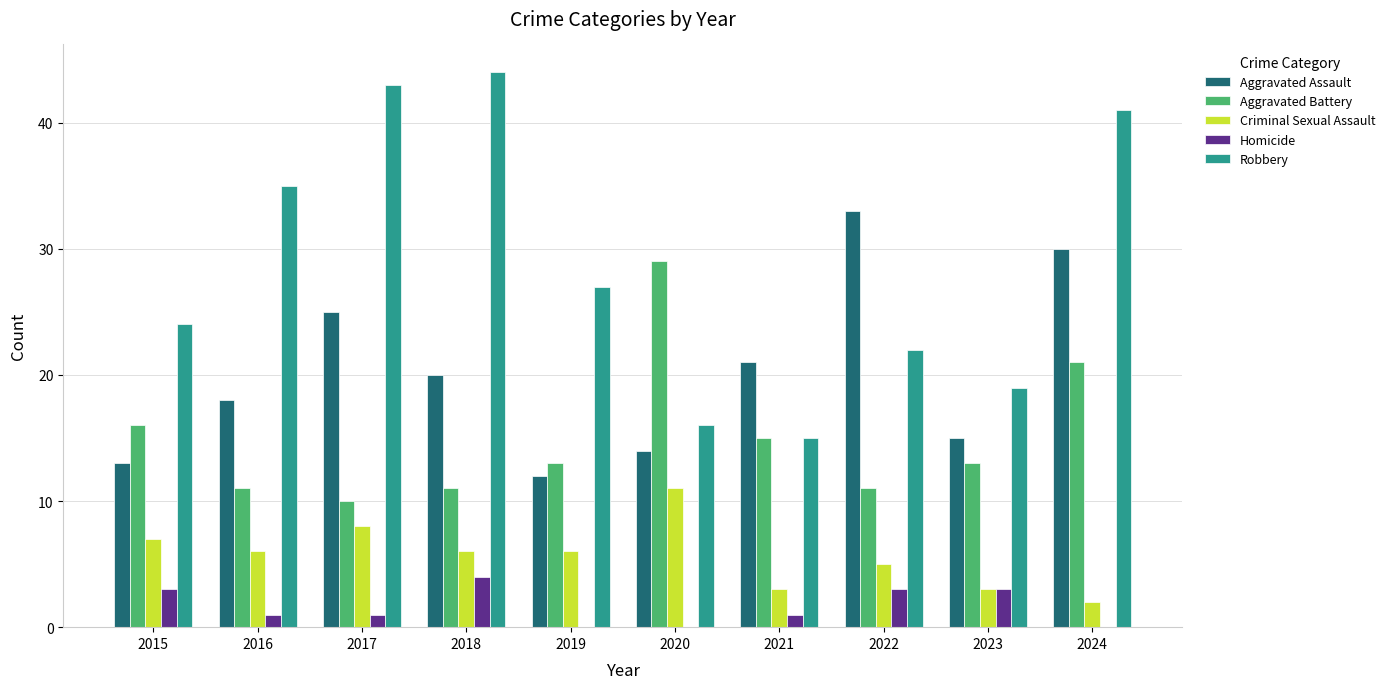

Are the bars horizontal?

No